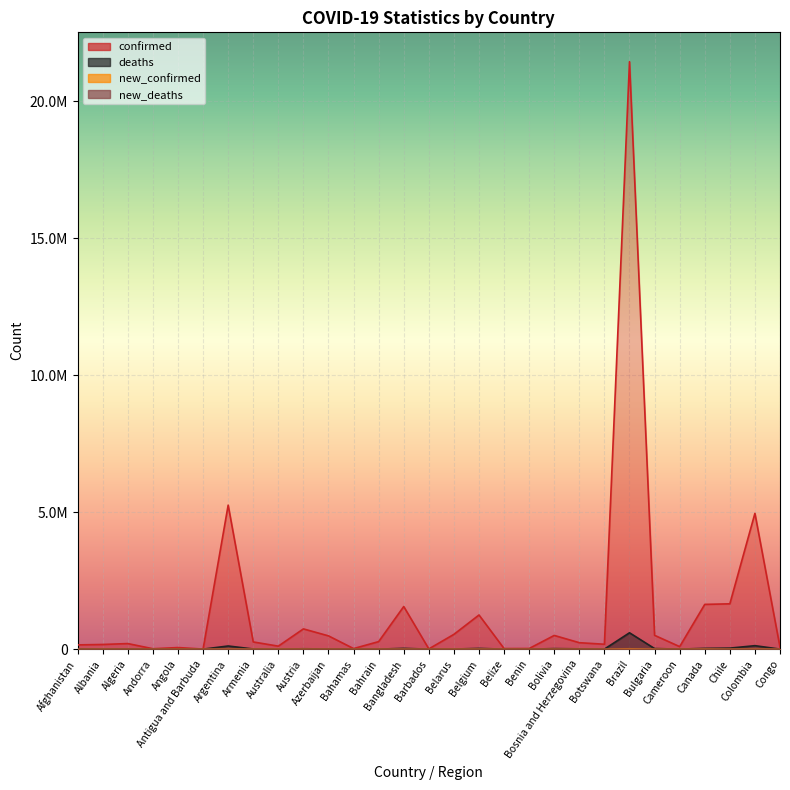

What is the difference between the highest and lowest values at Andorra?

15222